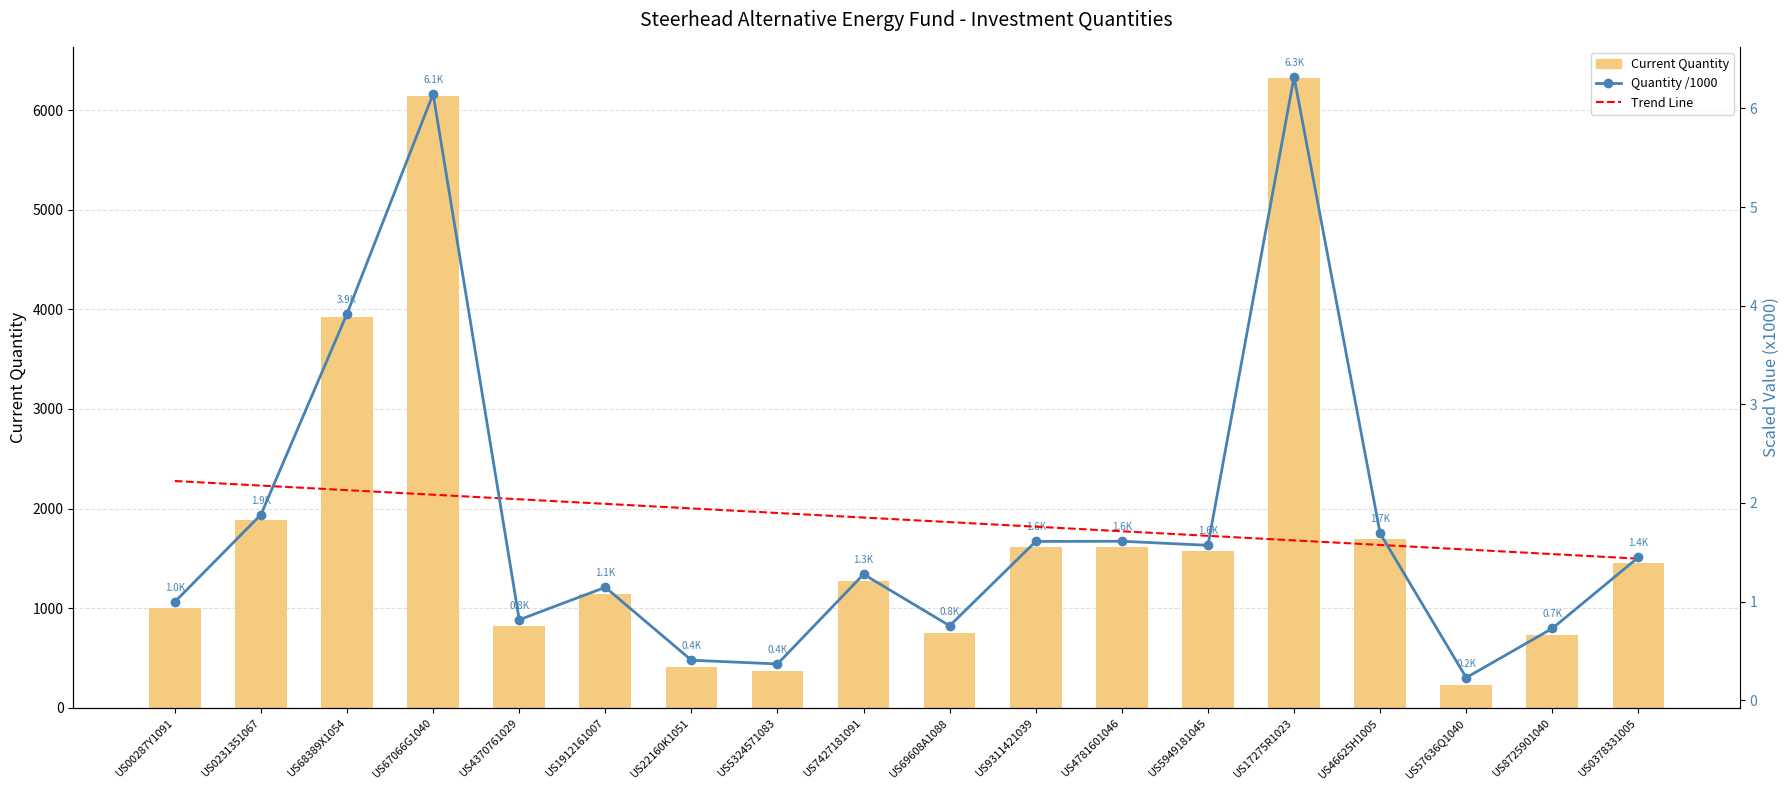

What is the maximum value for Trend?

2.2